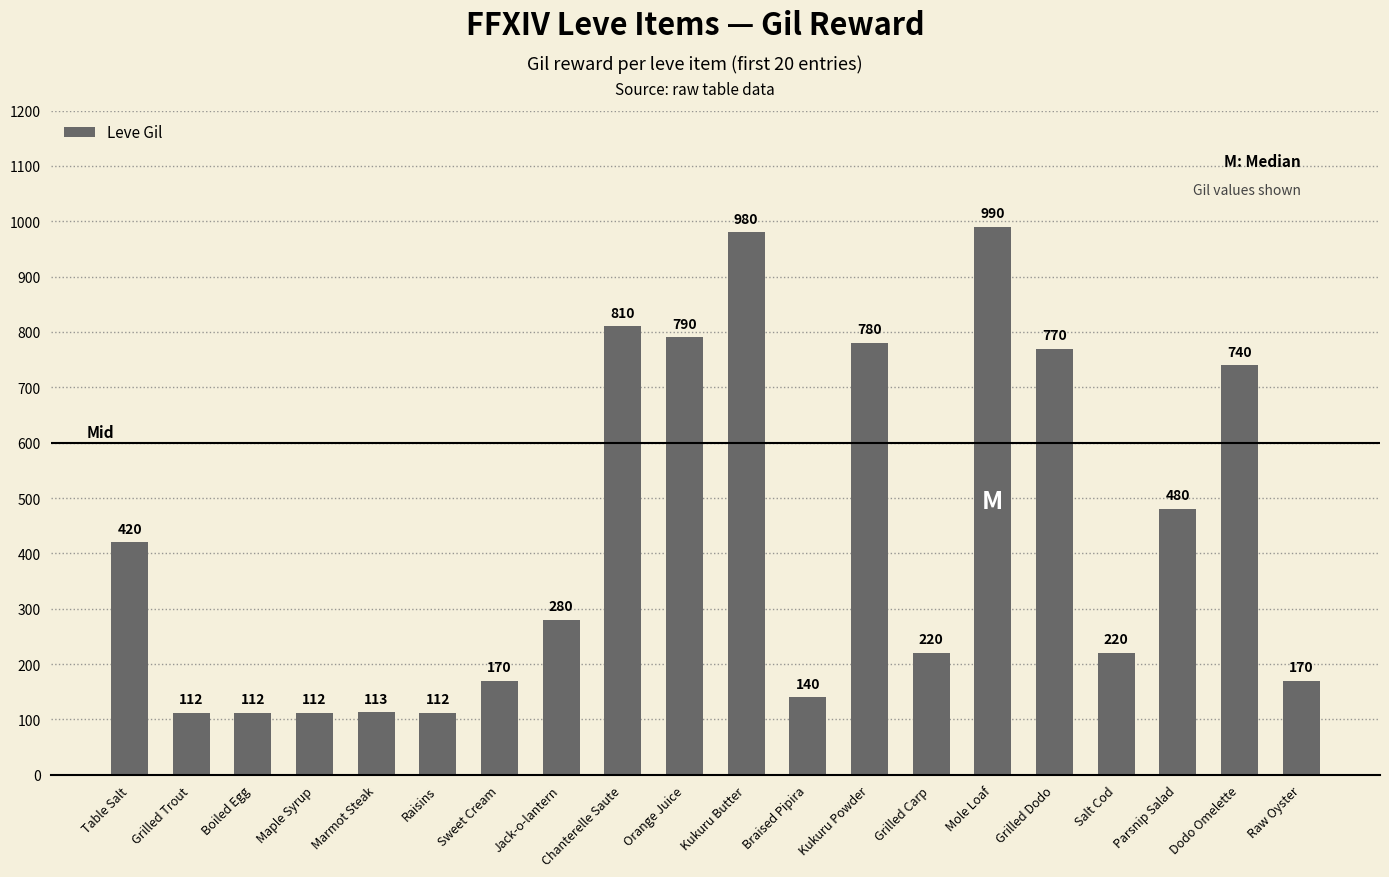

Count the number of data series in this chart.

1